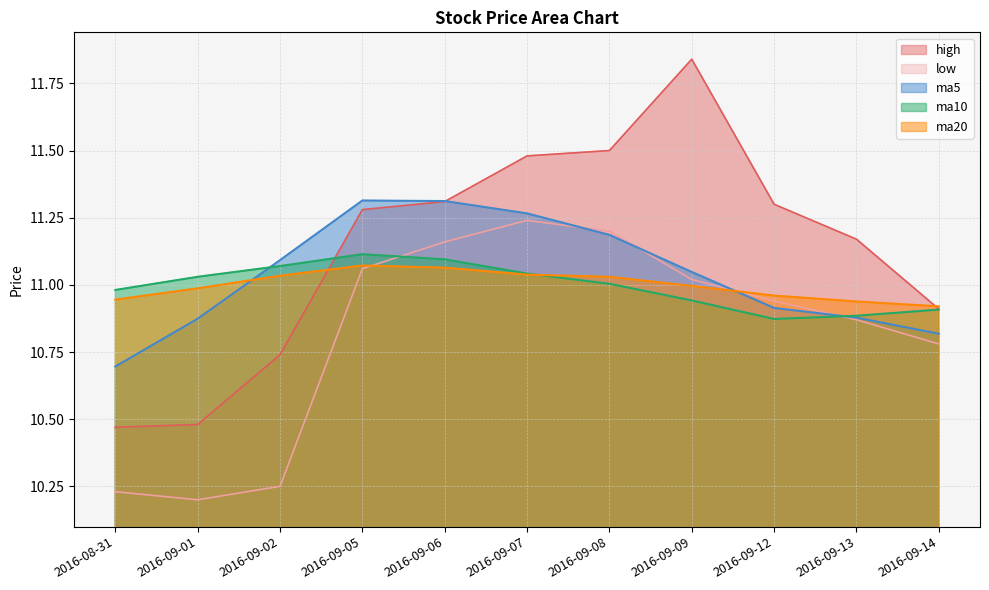

In low, how many points are higher than both neighbors (excluding endpoints)?

1